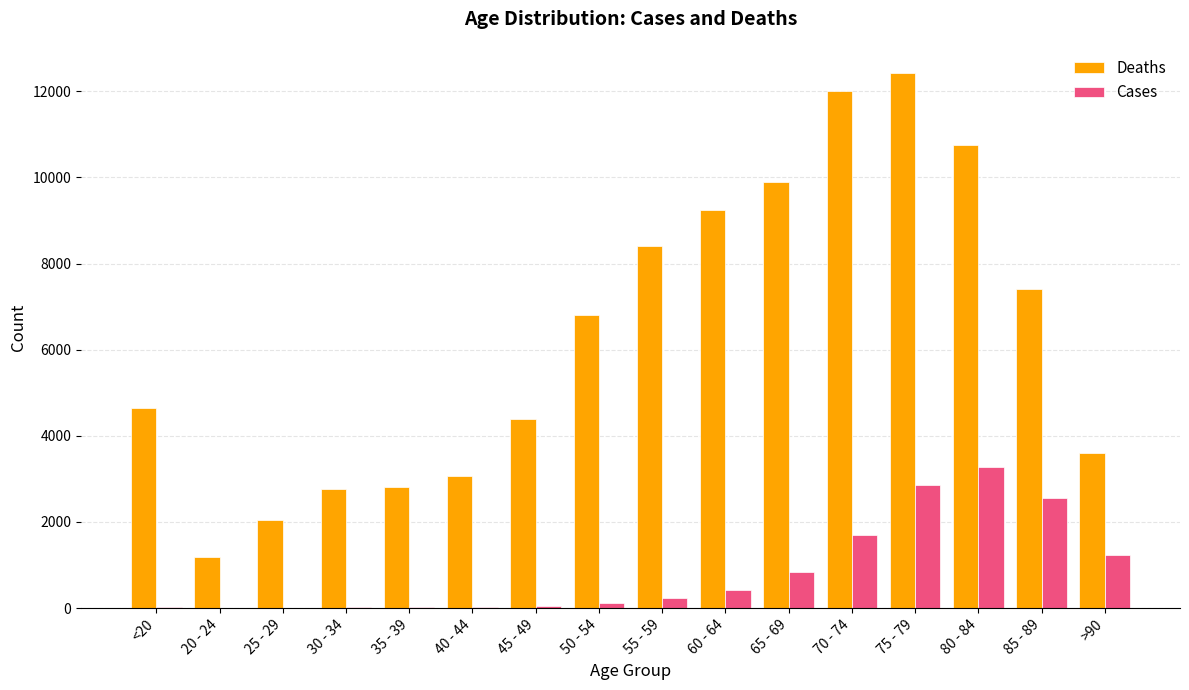

How many groups of bars are there?

16